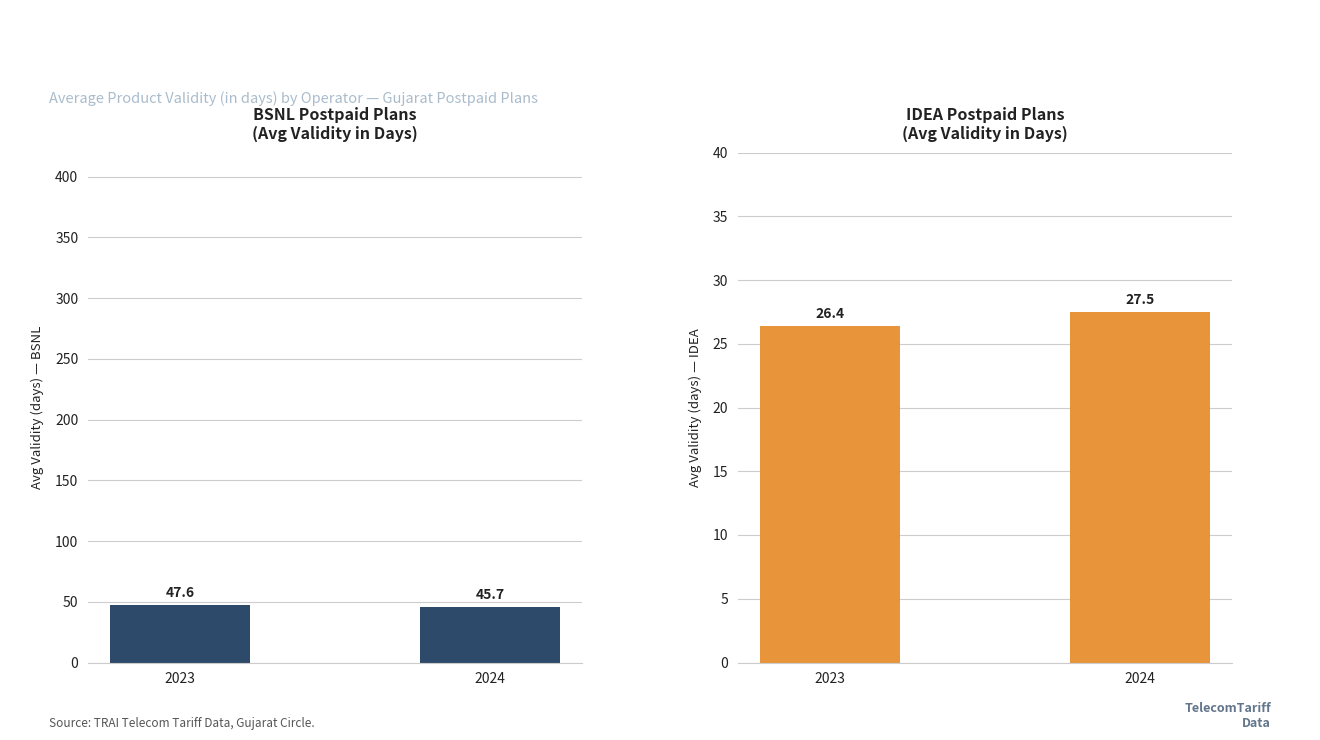

Reading left to right, list all the values displayed in this chart.

BSNL Avg Validity: 0.0=47.6	0.2=45.7
IDEA Avg Validity: 0.0=26.4	0.2=27.5